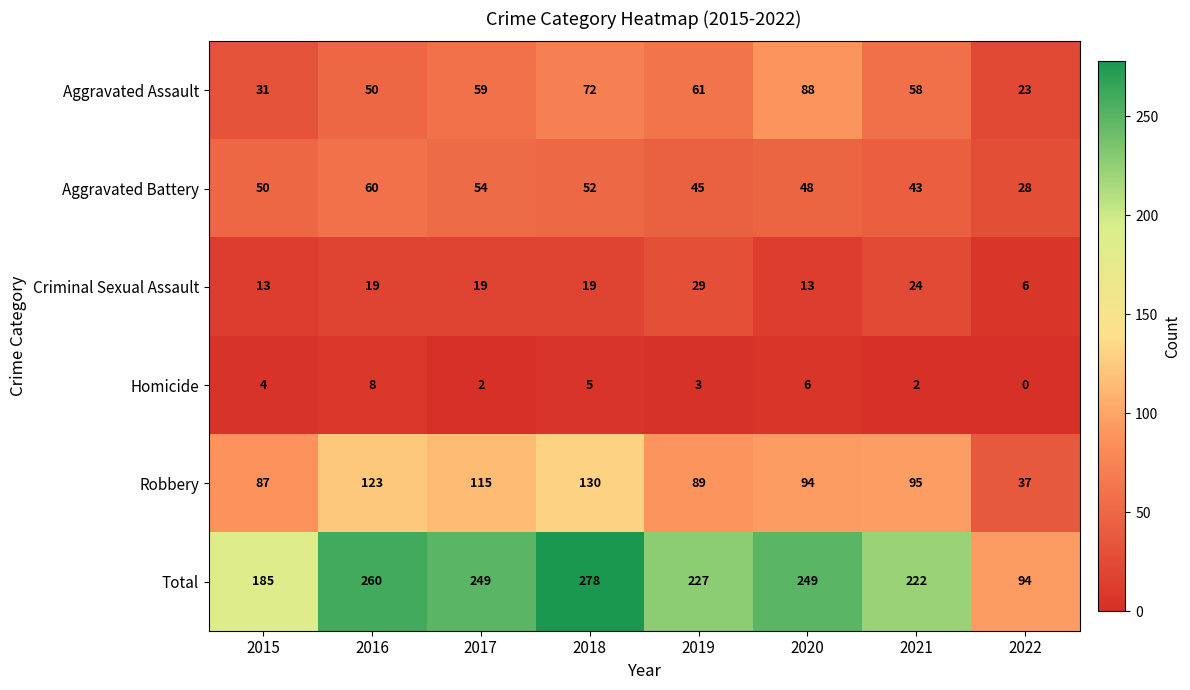

The value of Aggravated Battery at 2017 is 54. True or false?

True